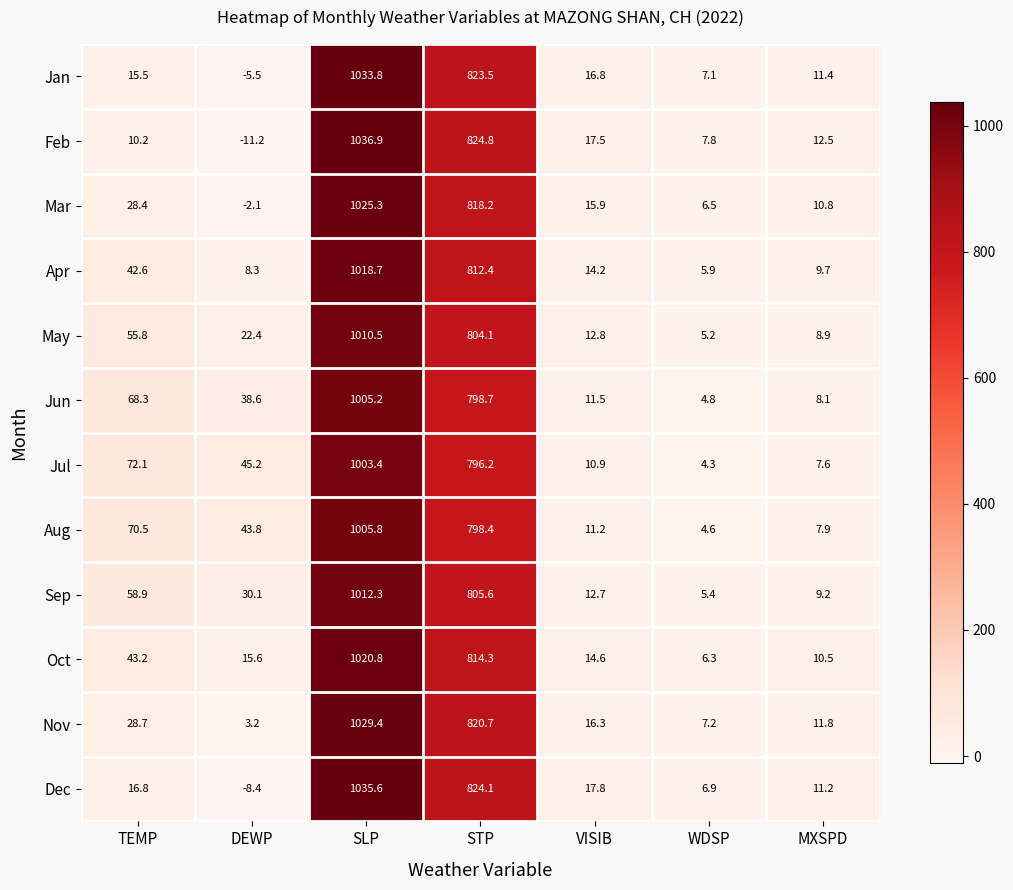

Rank the series by their maximum value, from lowest to highest.

Jul, Jun, Aug, May, Sep, Apr, Oct, Mar, Nov, Jan, Dec, Feb